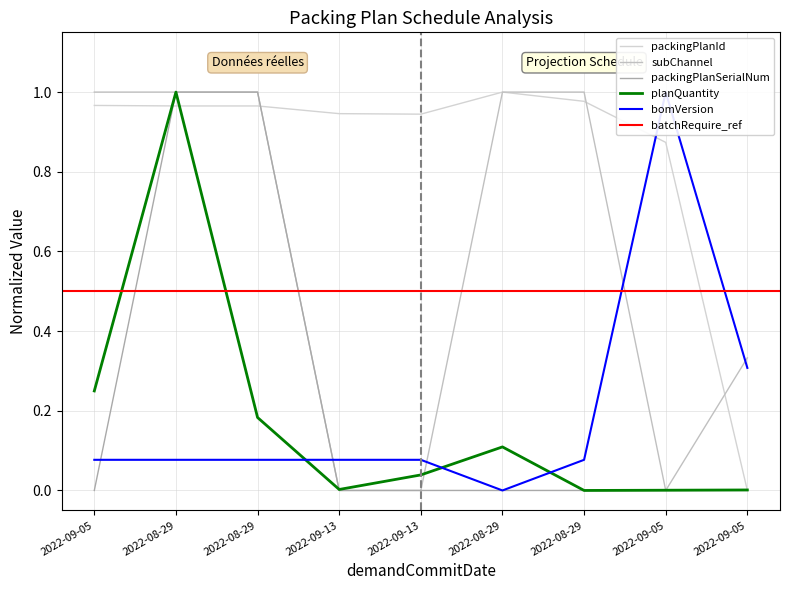

What is the maximum value for planQuantity?

1.0